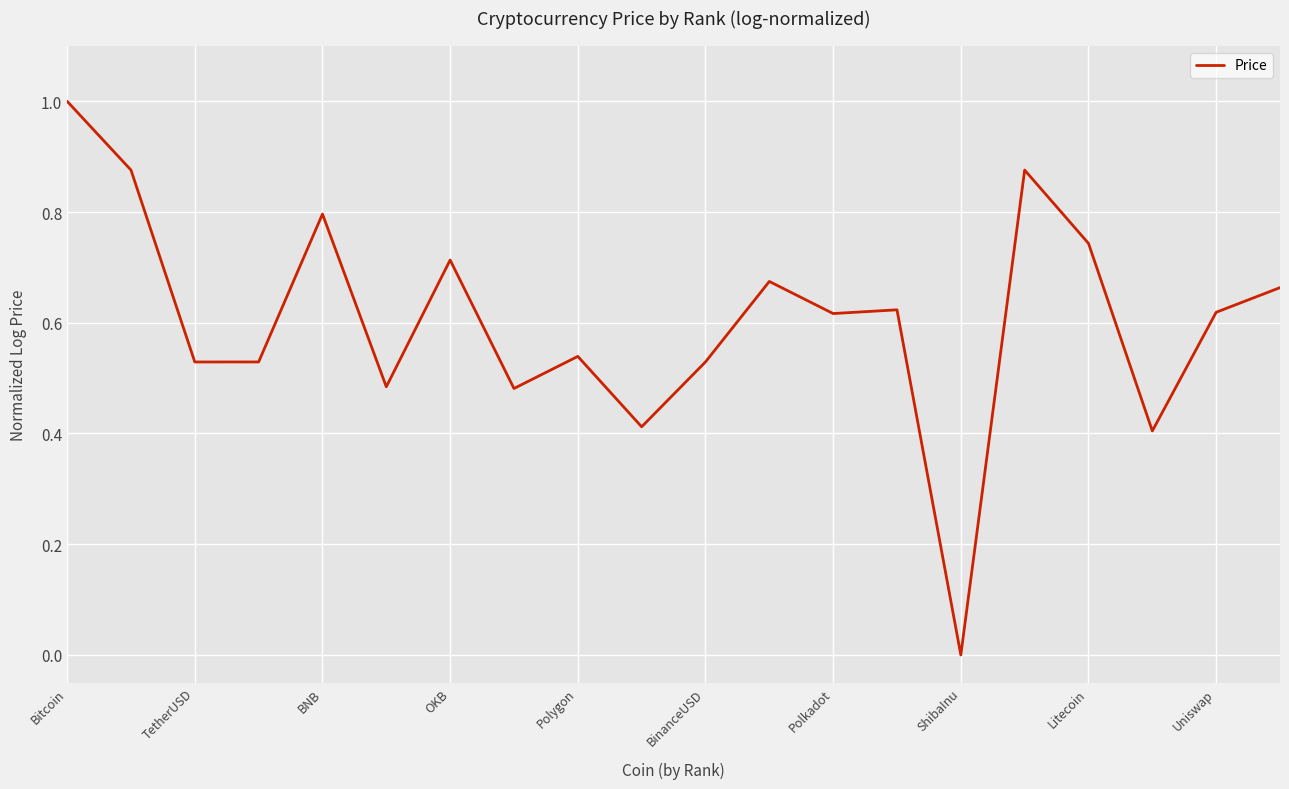

What is the difference between the maximum and minimum values?

1.0